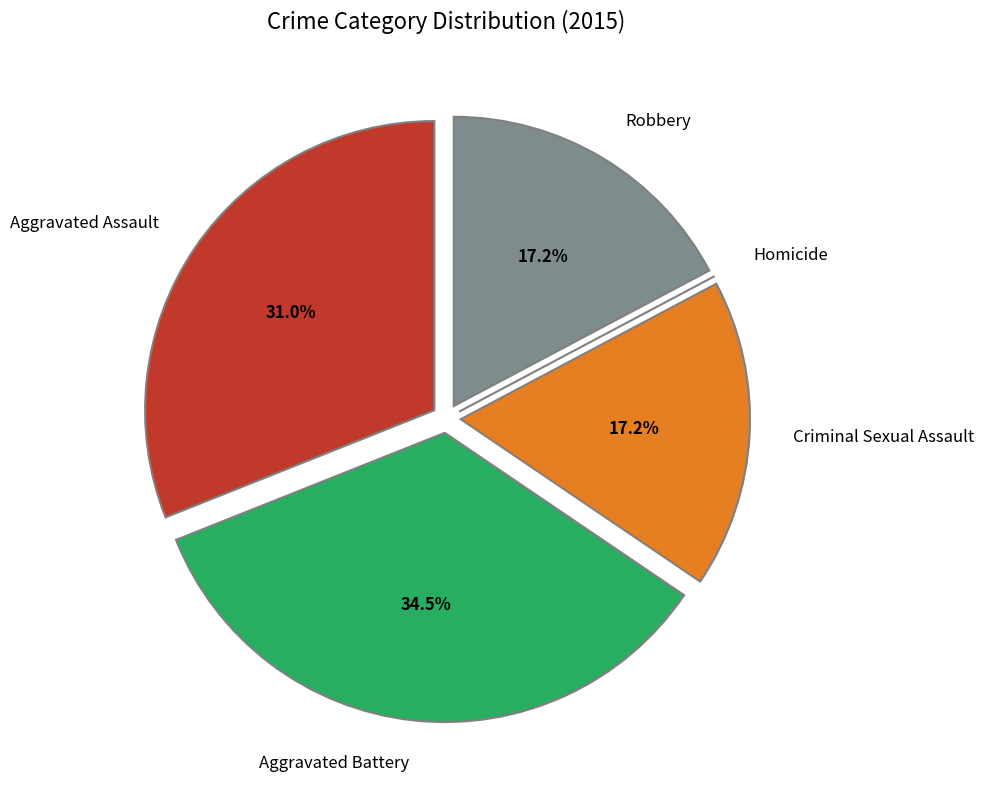

How much of the chart is everything except Criminal Sexual Assault?

82.8%